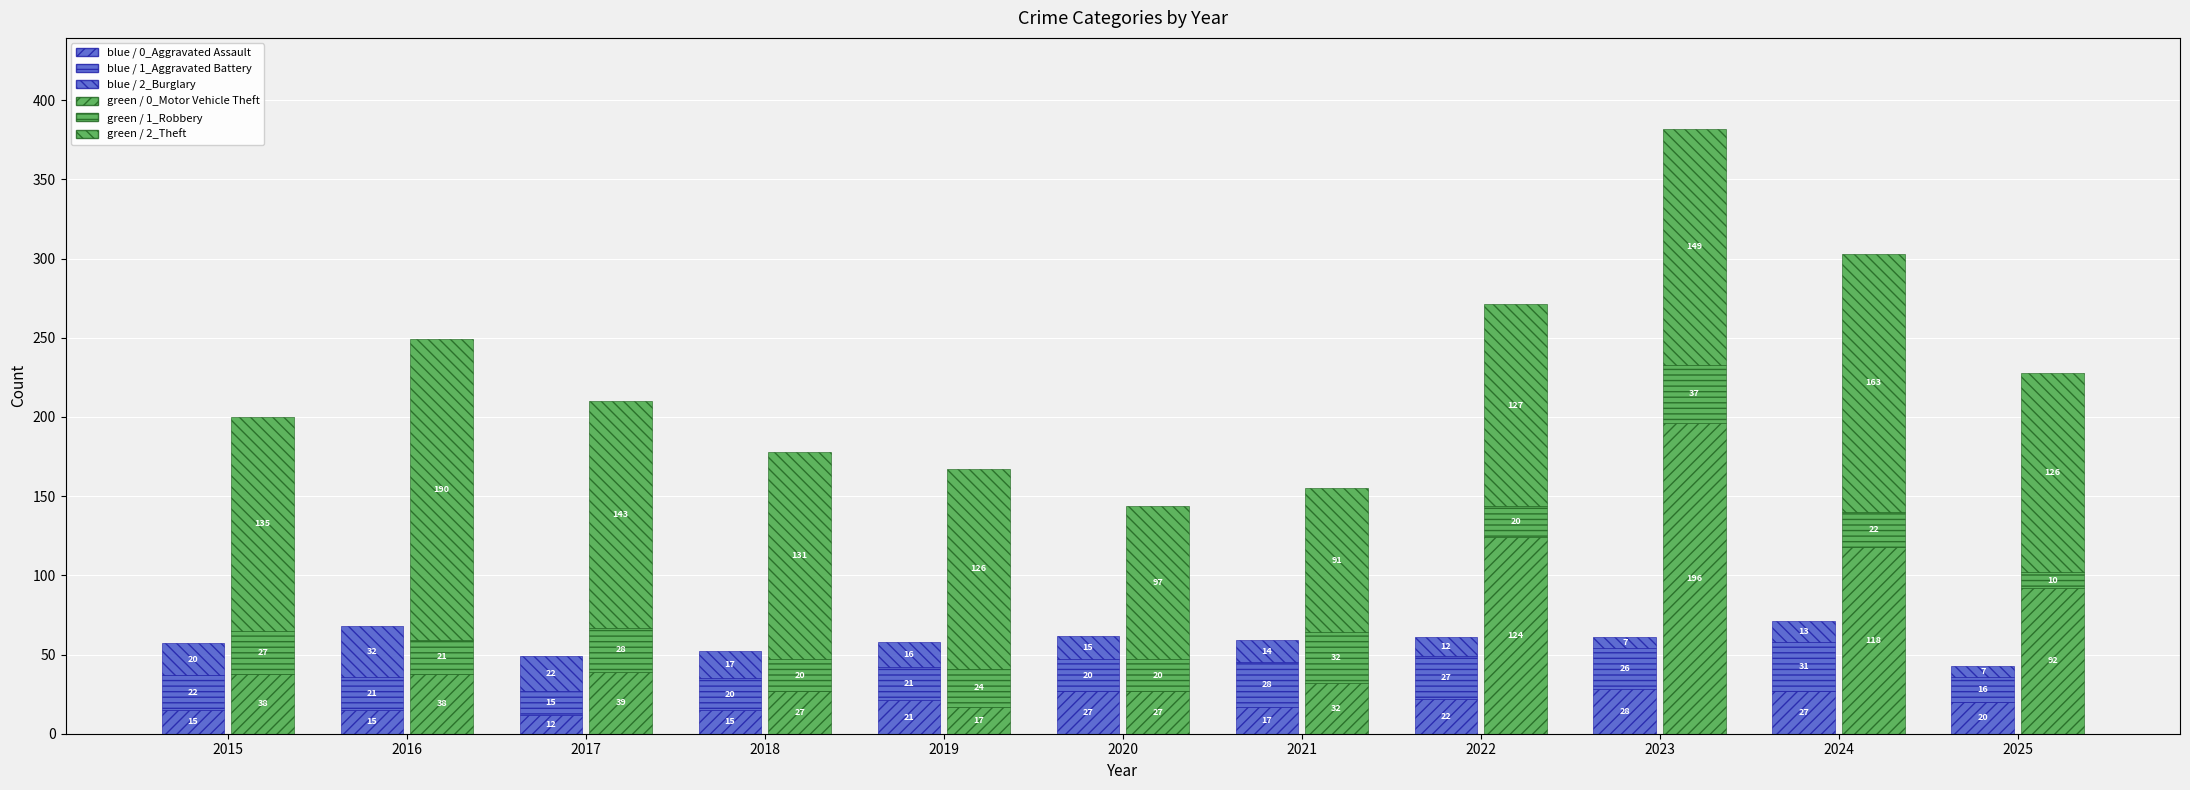

Which category has the lowest value in the blue / Burglary series?

2023